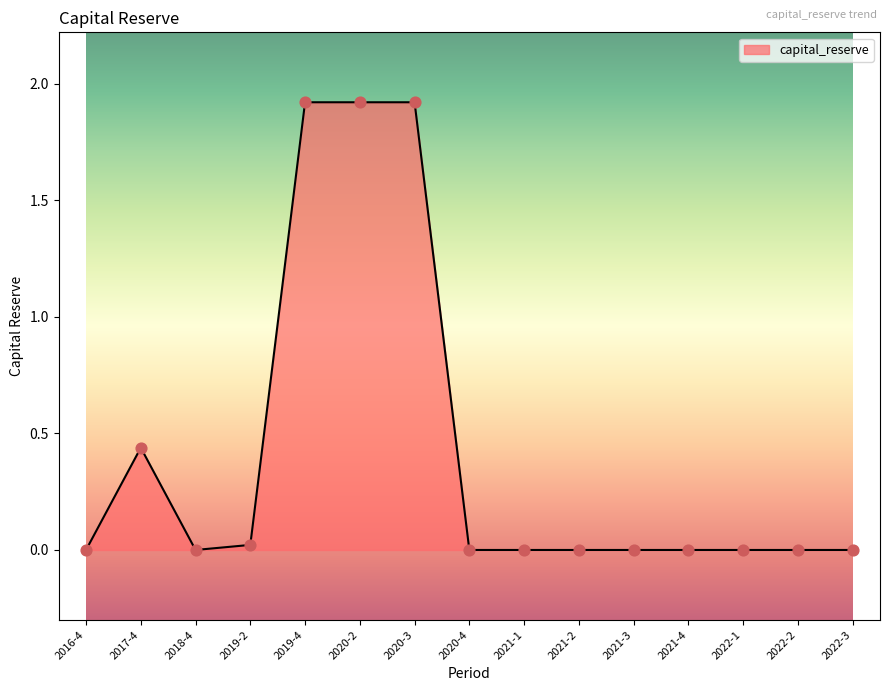

What is the change in value from 2017-4 to 2020-2?

+1.5